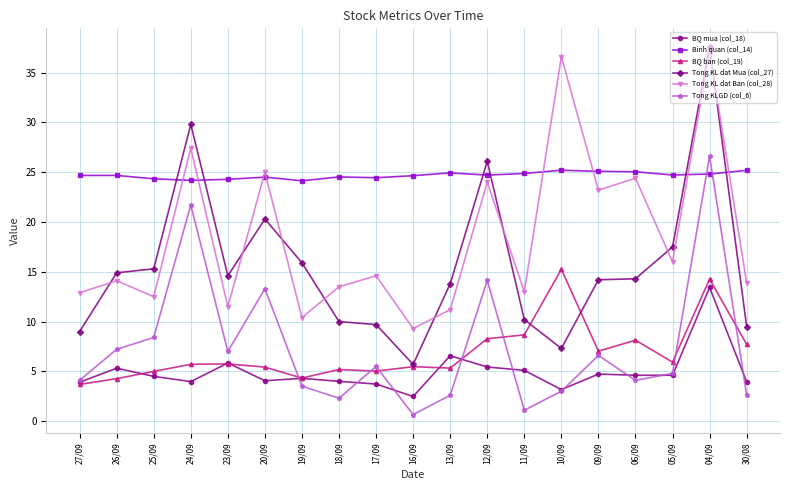

What is the spread (max minus min) of values at 11/09?

23.8